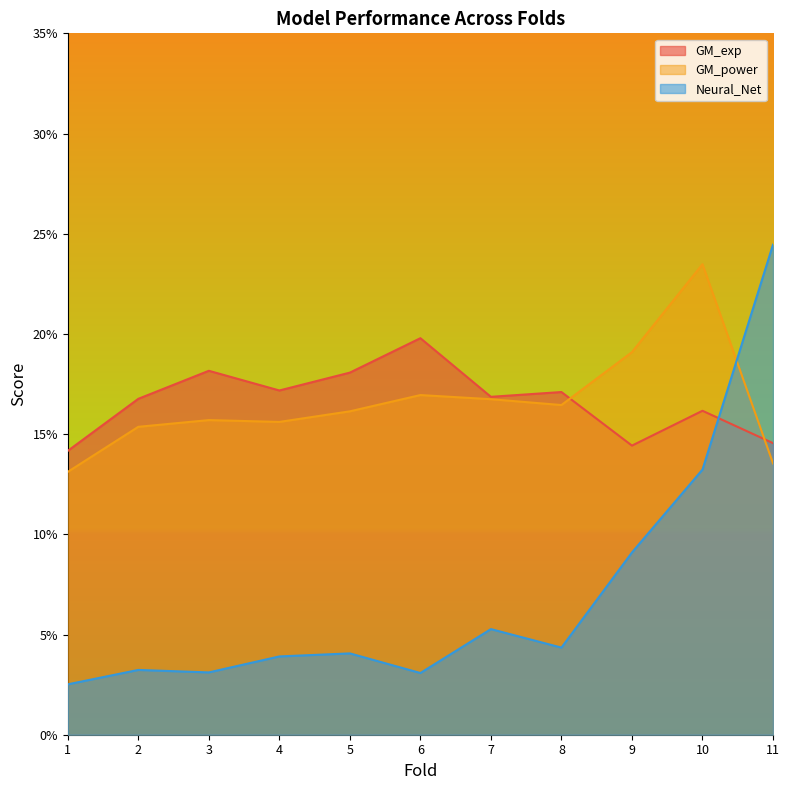

What is the value of the GM_power point at the 9th from the left?

0.2